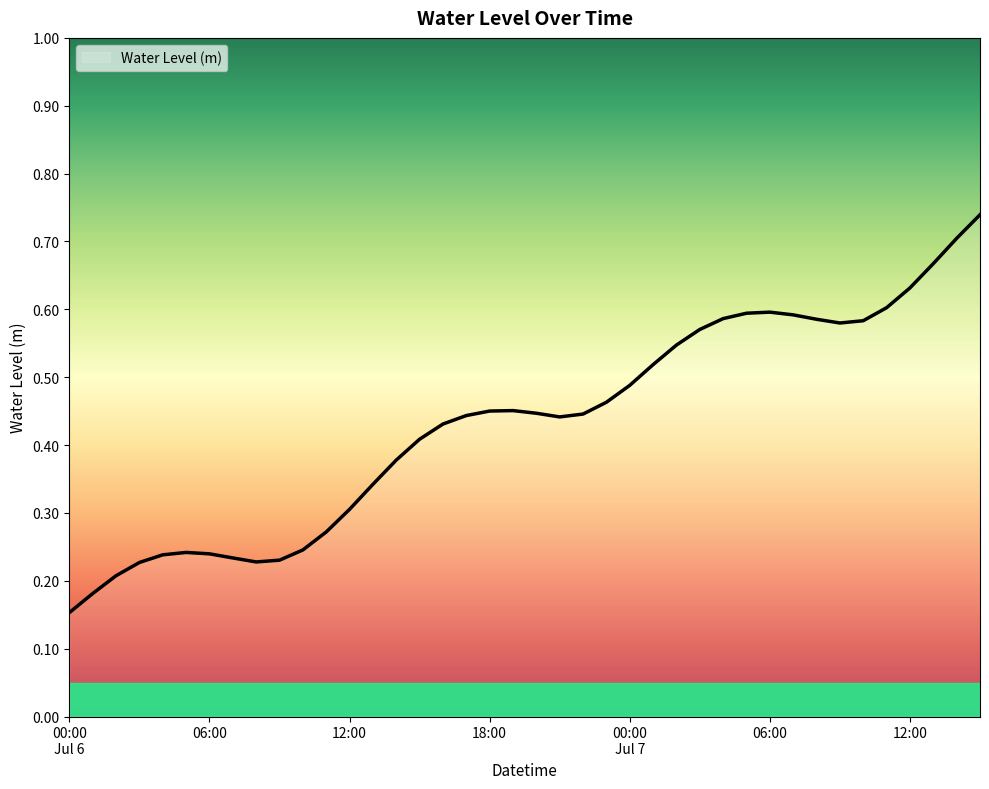

What value does the data have at 2023-07-07 06:00?

0.6